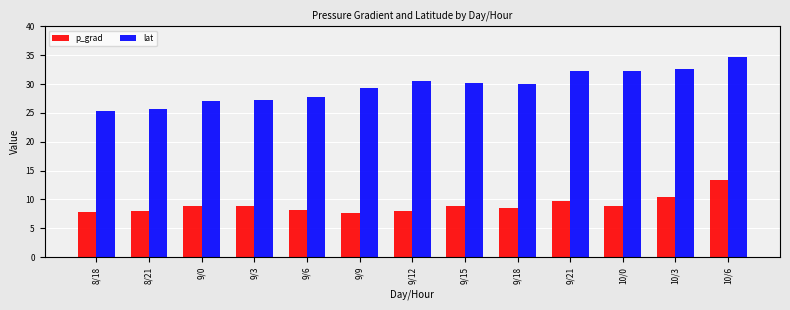

Is the value of lat at 10/3 greater than the value of p_grad at 9/6?

Yes